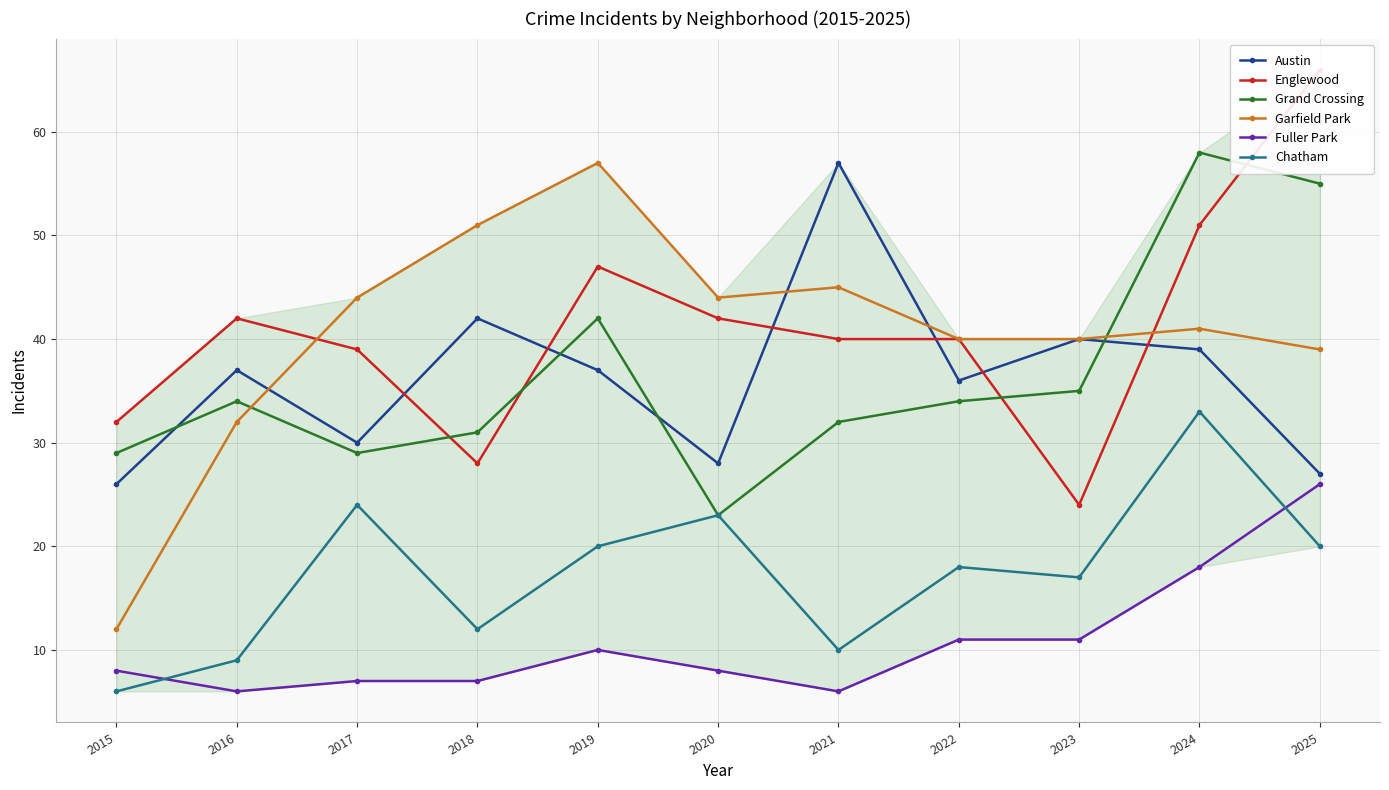

Which category has the highest value in the Austin series?

2021